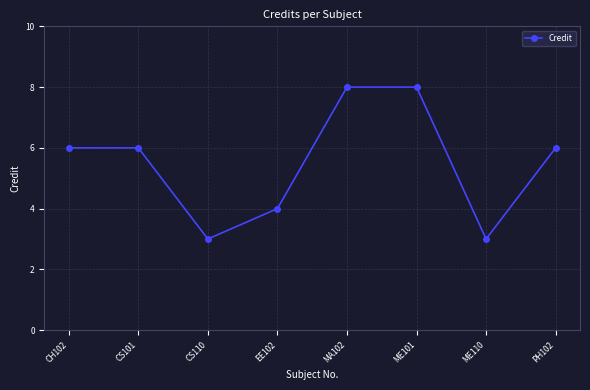

Is this an area chart (filled region under the line)?

No